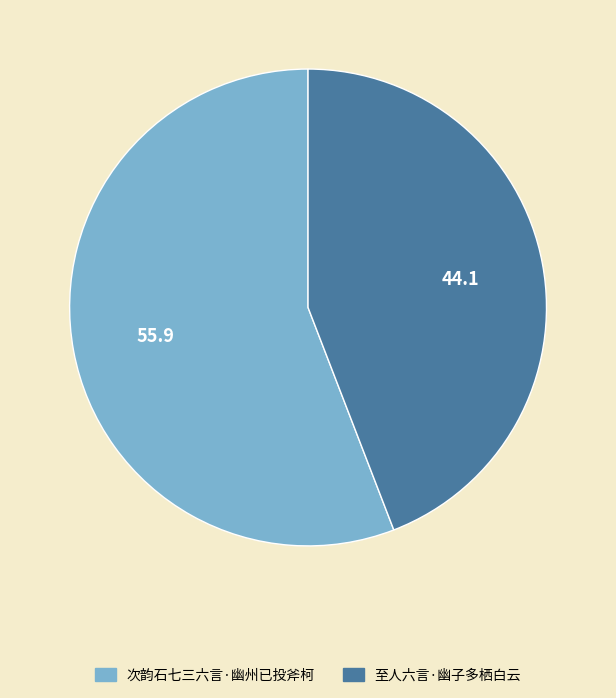

Rank the categories by value from highest to lowest.

次韵石七三六言·幽州已投斧柯, 至人六言·幽子多栖白云